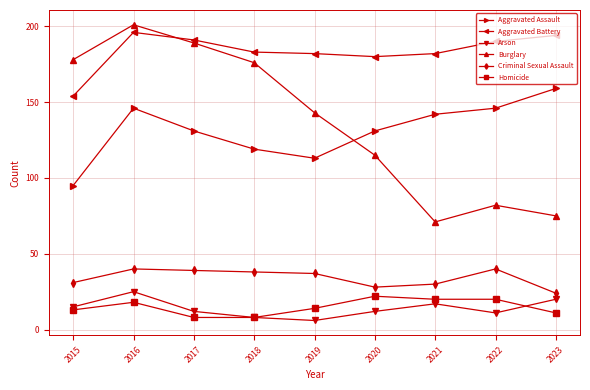

What are all the series names shown in the legend?

Aggravated Assault, Aggravated Battery, Arson, Burglary, Criminal Sexual Assault, Homicide